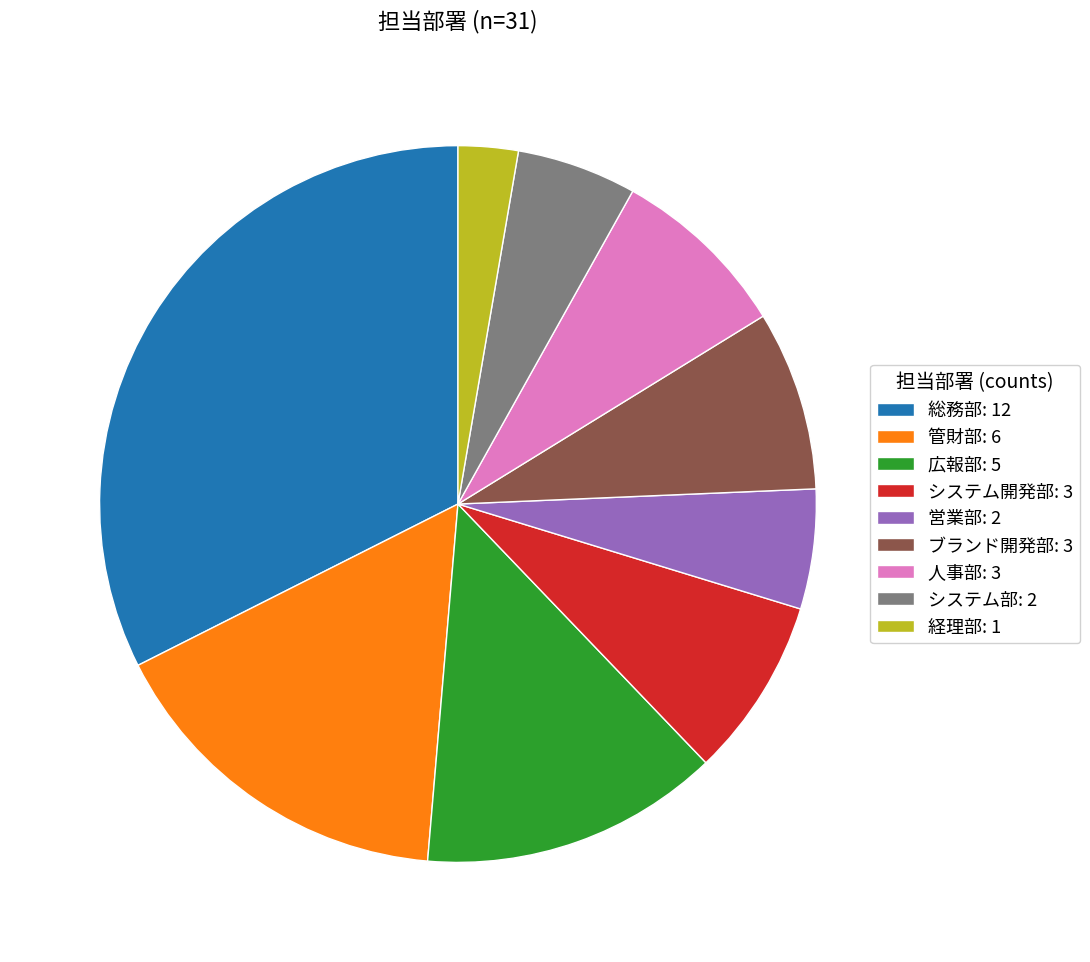

Which category has the biggest portion of the pie?

総務部